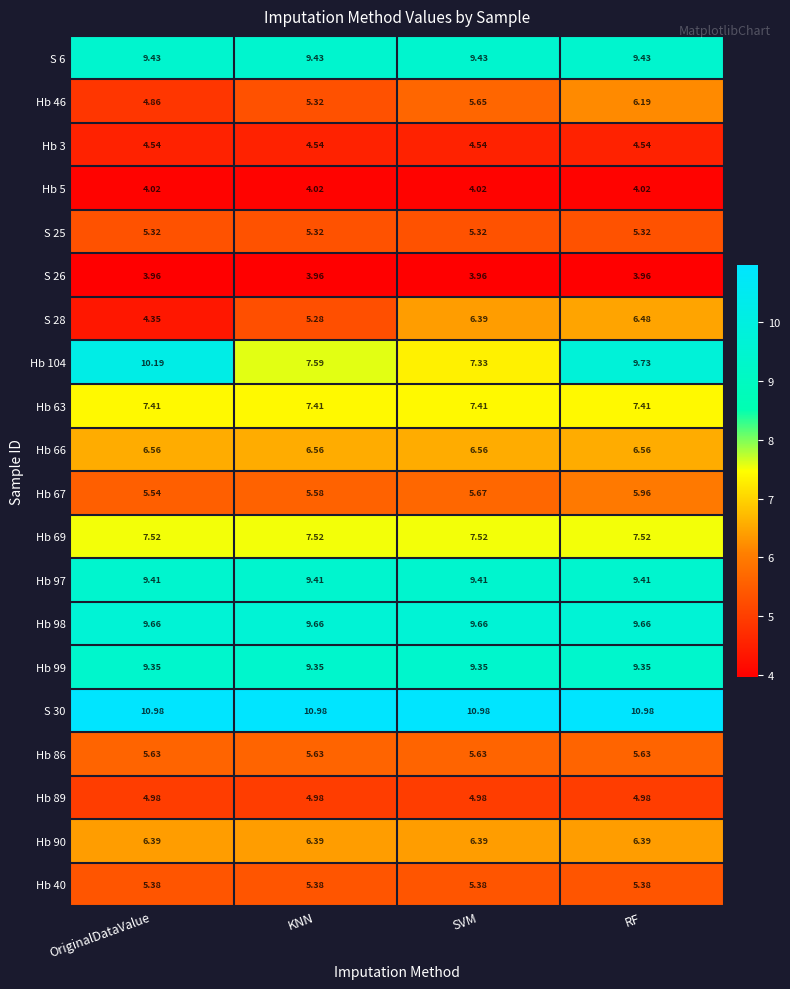

List the series in order of their peak value, lowest first.

S 26, Hb 5, Hb 3, Hb 89, S 25, Hb 40, Hb 86, Hb 67, Hb 46, Hb 90, S 28, Hb 66, Hb 63, Hb 69, Hb 99, Hb 97, S 6, Hb 98, Hb 104, S 30